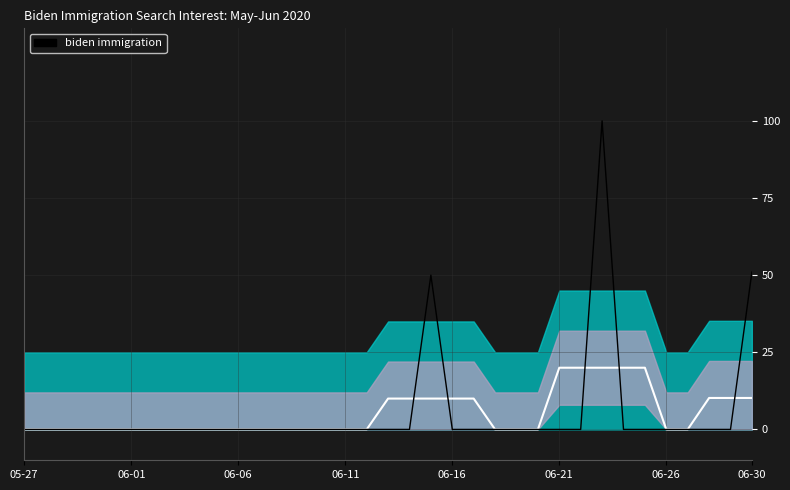

Reading right to left, what are all the values shown in this chart?

Smoothed: 10.2	10.2	10.2	0.0	0.0	20.0	20.0	20.0	20.0	20.0	0.0	0.0	0.0	10.0	10.0	10.0	10.0	10.0	0.0	0.0	0.0	0.0	0.0	0.0	0.0	0.0	0.0	0.0	0.0	0.0	0.0	0.0	0.0	0.0	0.0
biden immigration: 51.0	0.0	0.0	0.0	0.0	0.0	0.0	100.0	0.0	0.0	0.0	0.0	0.0	0.0	0.0	50.0	0.0	0.0	0.0	0.0	0.0	0.0	0.0	0.0	0.0	0.0	0.0	0.0	0.0	0.0	0.0	0.0	0.0	0.0	0.0